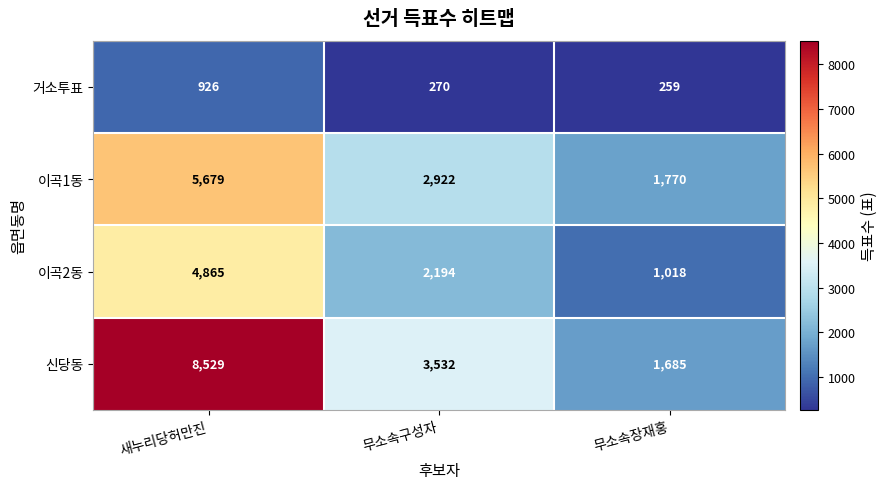

Where is 신당동 nearest to the value 5107?

무소속구성자